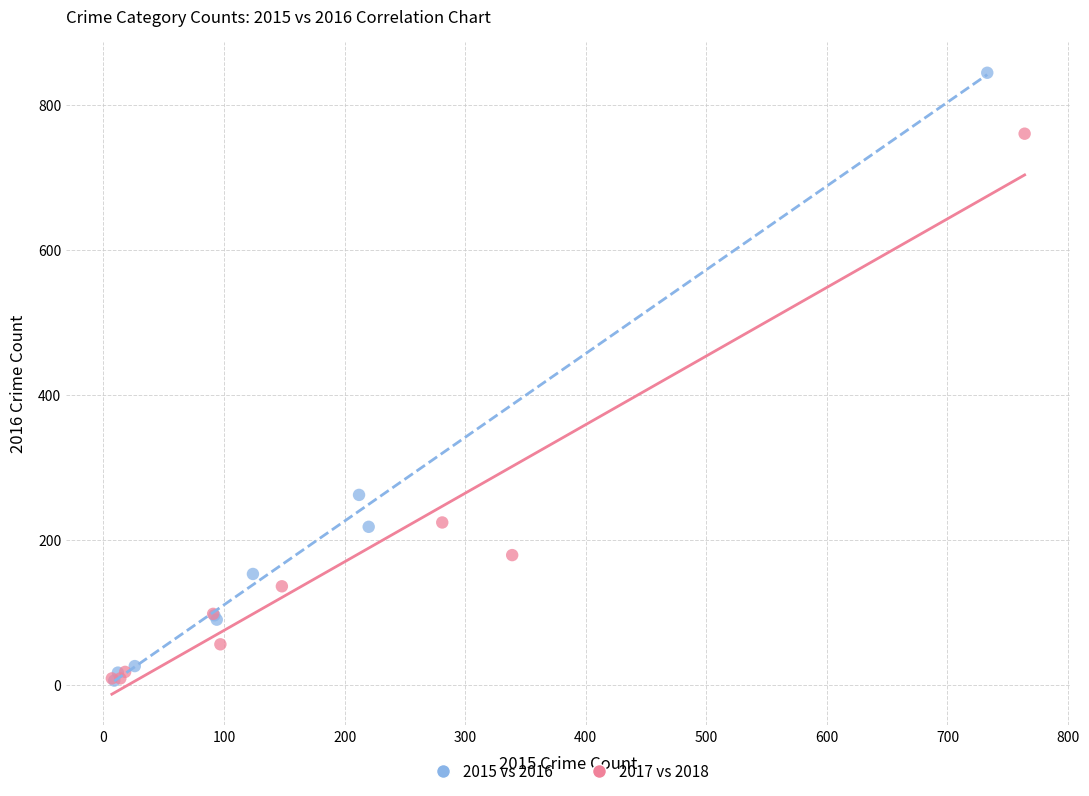

Which series has the widest spread of Y values?

2015 vs 2016